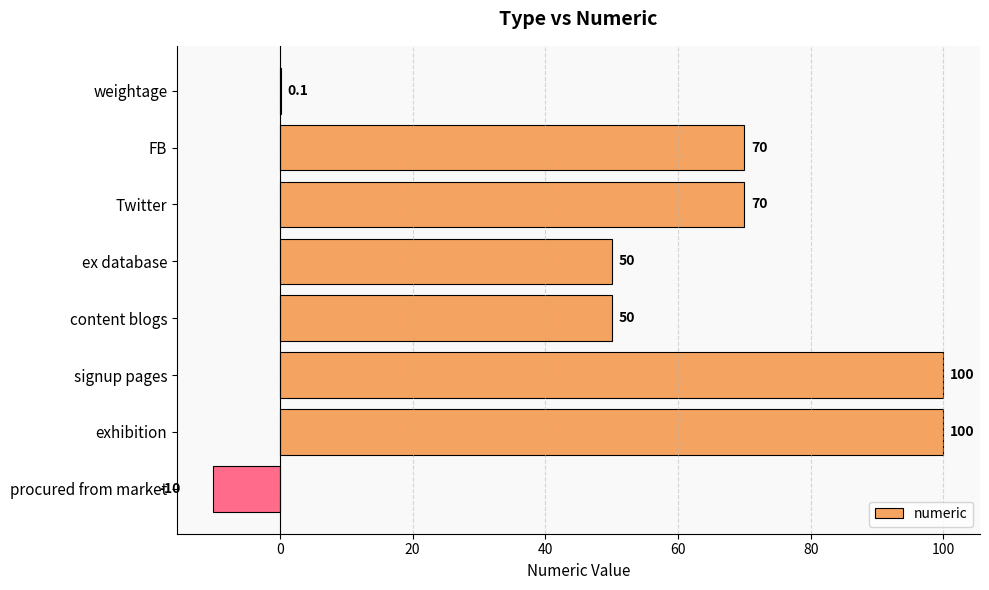

What is the maximum value shown in the chart?

100.0